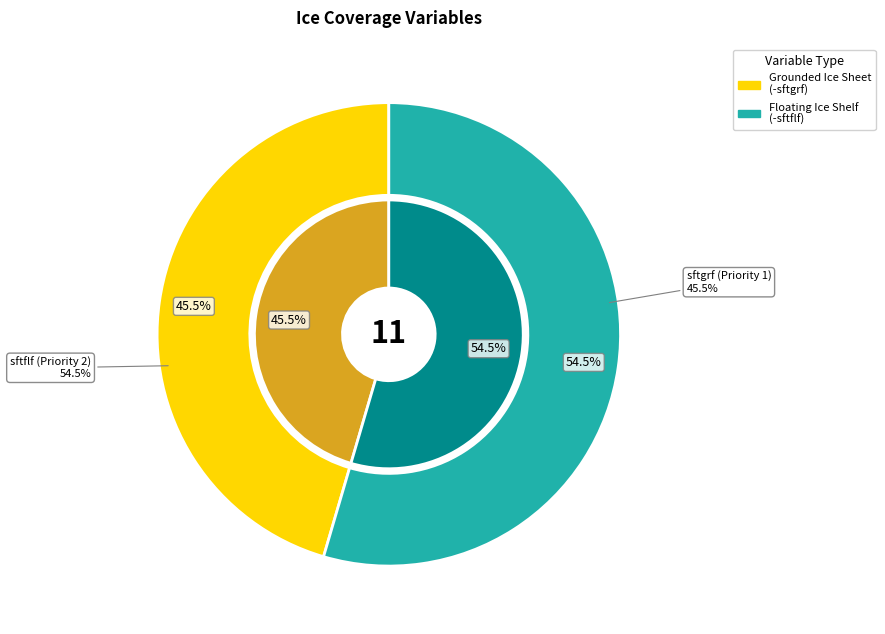

To the nearest percent, what percentage of the pie is Floating Ice Shelf Area Percentage (Priority 2)?

55%